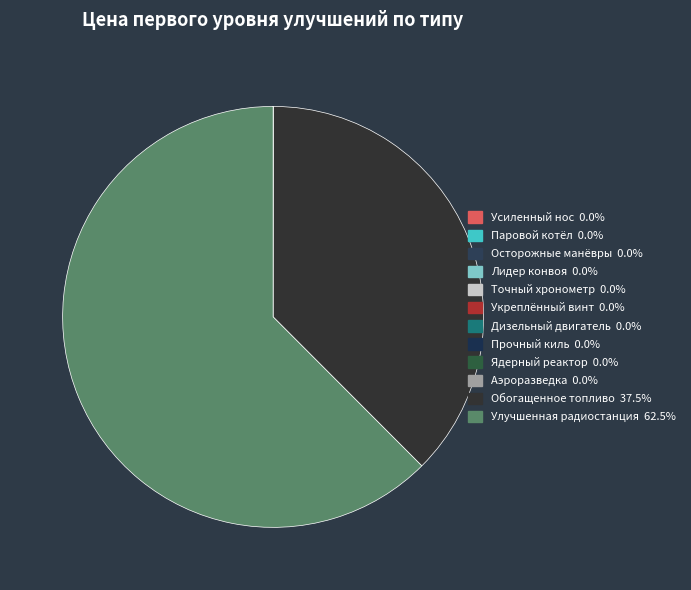

Which slice represents more than half of the pie?

Улучшенная радиостанция